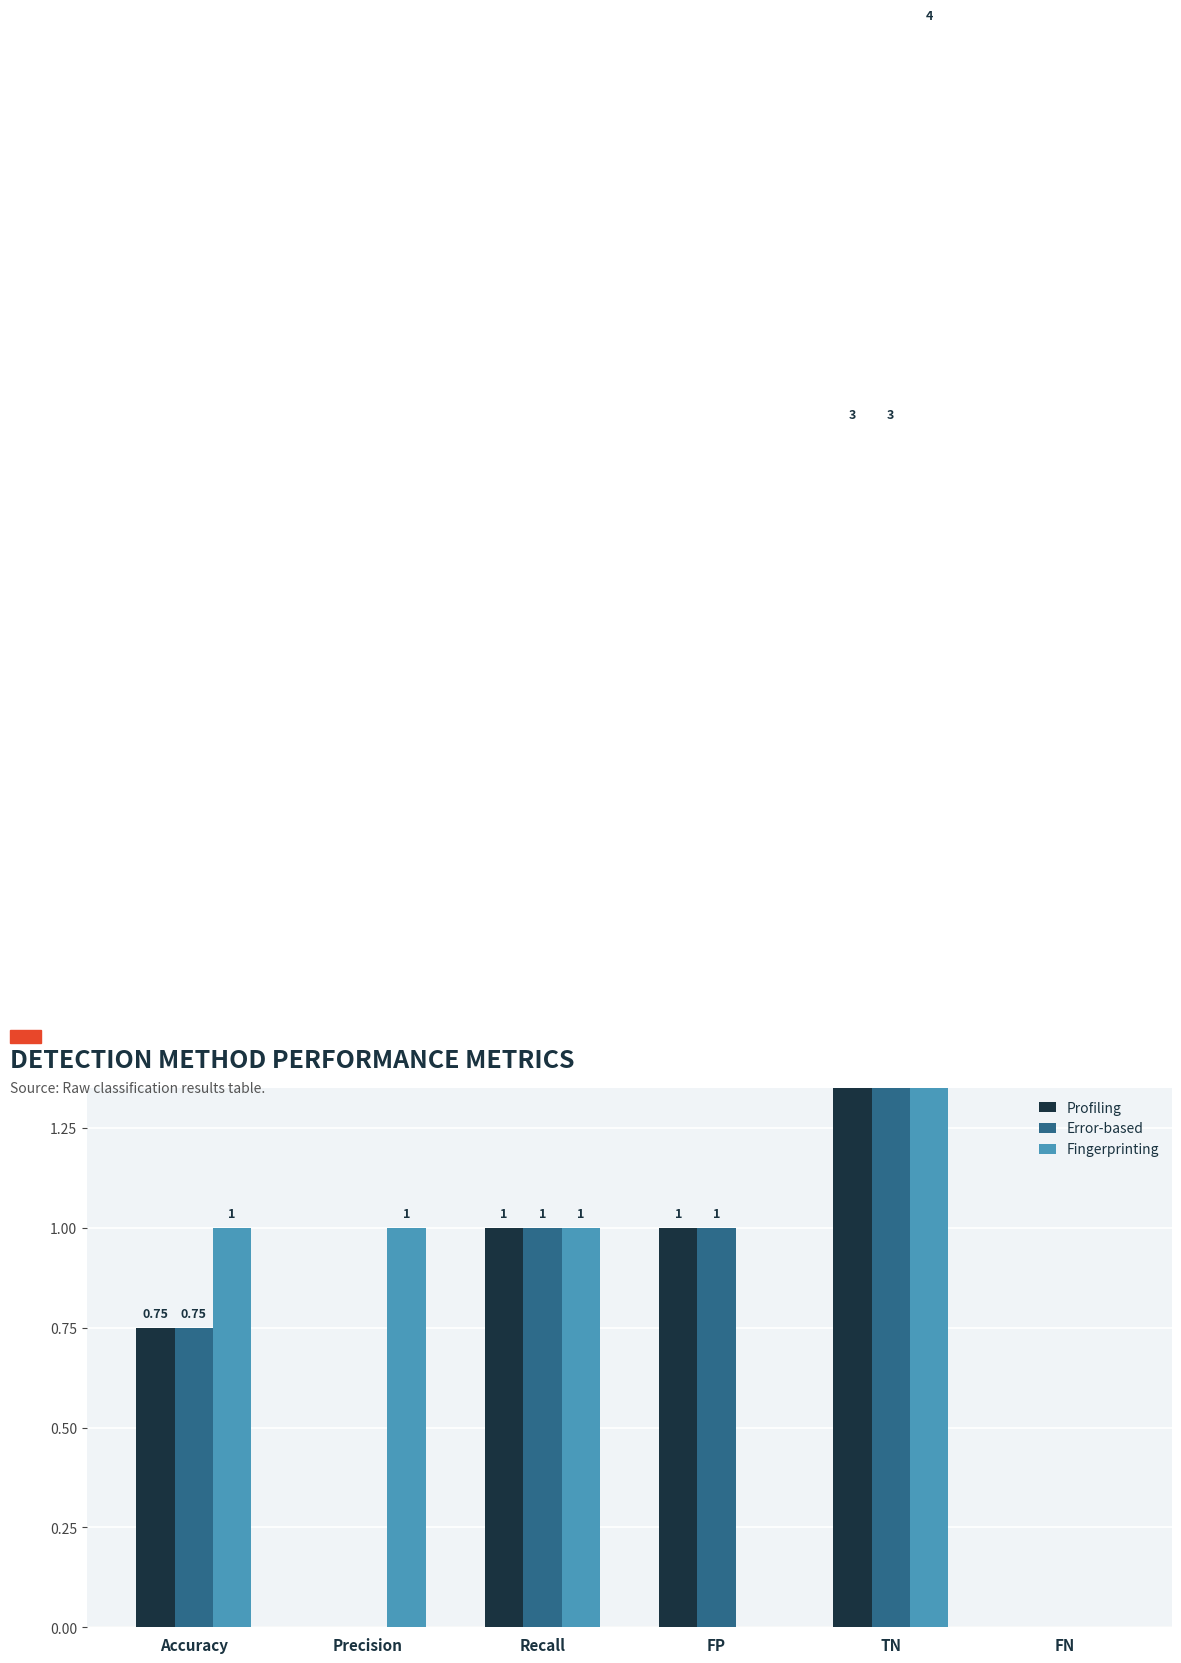

Reading left to right, list all the values displayed in this chart.

Profiling: 0.8	0.0	1.0	1.0	3.0	0.0
Error-based: 0.8	0.0	1.0	1.0	3.0	0.0
Fingerprinting: 1.0	1.0	1.0	0.0	4.0	0.0